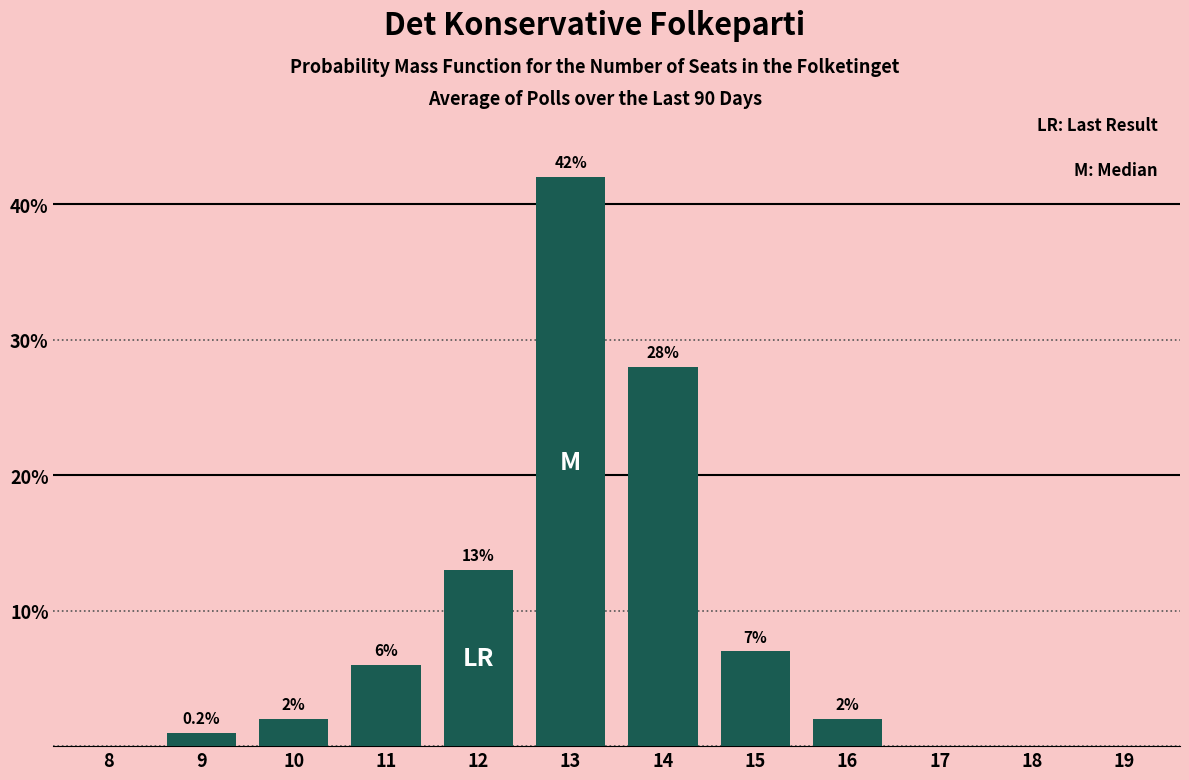

Reading left to right, list all the values displayed in this chart.

8=0	9=1	10=2	11=6	12=13	13=42	14=28	15=7	16=2	17=0	18=0	19=0